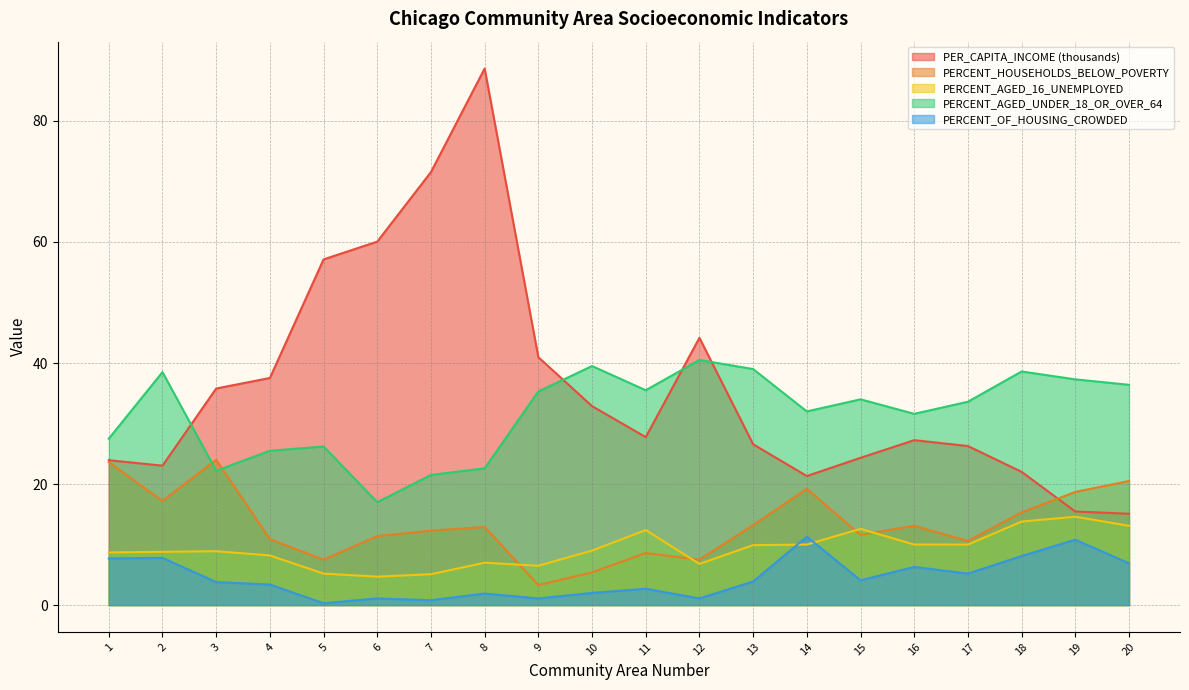

Reading left to right, extract all data points from this chart.

PER_CAPITA_INCOME: 23.9	23.0	35.8	37.5	57.1	60.1	71.6	88.7	41.0	32.9	27.8	44.2	26.6	21.3	24.3	27.2	26.3	22.0	15.5	15.1
PERCENT_HOUSEHOLDS_BELOW_POVERTY: 23.6	17.2	24.0	10.9	7.5	11.4	12.3	12.9	3.3	5.4	8.6	7.5	13.2	19.2	11.6	13.1	10.6	15.3	18.7	20.5
PERCENT_AGED_16__UNEMPLOYED: 8.7	8.8	8.9	8.2	5.2	4.7	5.1	7.0	6.5	9.0	12.4	6.8	9.9	10.0	12.6	10.0	10.0	13.8	14.6	13.1
PERCENT_AGED_UNDER_18_OR_OVER_64: 27.5	38.5	22.2	25.5	26.2	17.0	21.5	22.6	35.3	39.5	35.5	40.5	39.0	32.0	34.0	31.6	33.6	38.6	37.3	36.4
PERCENT_OF_HOUSING_CROWDED: 7.7	7.8	3.8	3.4	0.3	1.1	0.8	1.9	1.1	2.0	2.7	1.1	3.9	11.3	4.1	6.3	5.2	8.1	10.8	6.9